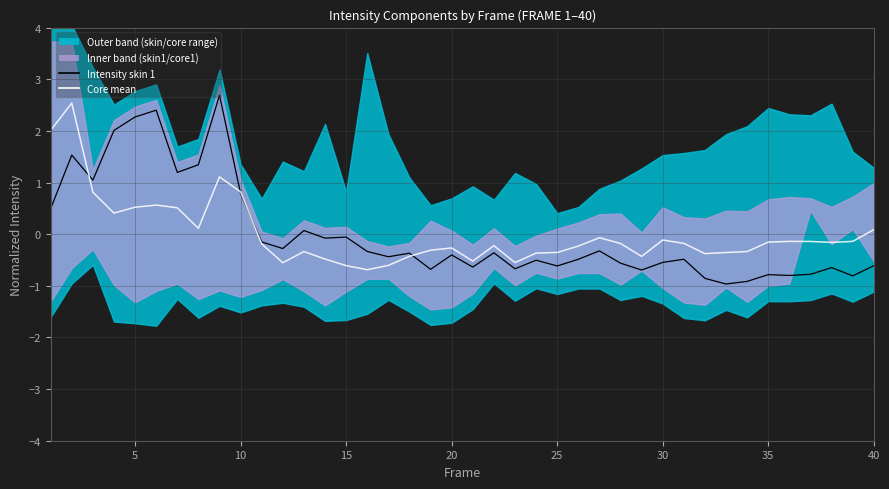

Reading left to right, transcribe all the data shown in this chart.

Intensity skin 1: 0.5	1.5	1.0	2.0	2.3	2.4	1.2	1.3	2.7	0.8	-0.2	-0.3	0.1	-0.1	-0.1	-0.3	-0.4	-0.4	-0.7	-0.4	-0.6	-0.4	-0.7	-0.5	-0.6	-0.5	-0.3	-0.6	-0.7	-0.5	-0.5	-0.9	-1.0	-0.9	-0.8	-0.8	-0.8	-0.6	-0.8	-0.6
Core mean: 2.0	2.5	0.8	0.4	0.5	0.6	0.5	0.1	1.1	0.8	-0.2	-0.6	-0.3	-0.5	-0.6	-0.7	-0.6	-0.4	-0.3	-0.3	-0.5	-0.2	-0.5	-0.4	-0.4	-0.2	-0.1	-0.2	-0.4	-0.1	-0.2	-0.4	-0.4	-0.3	-0.2	-0.1	-0.1	-0.2	-0.1	0.1